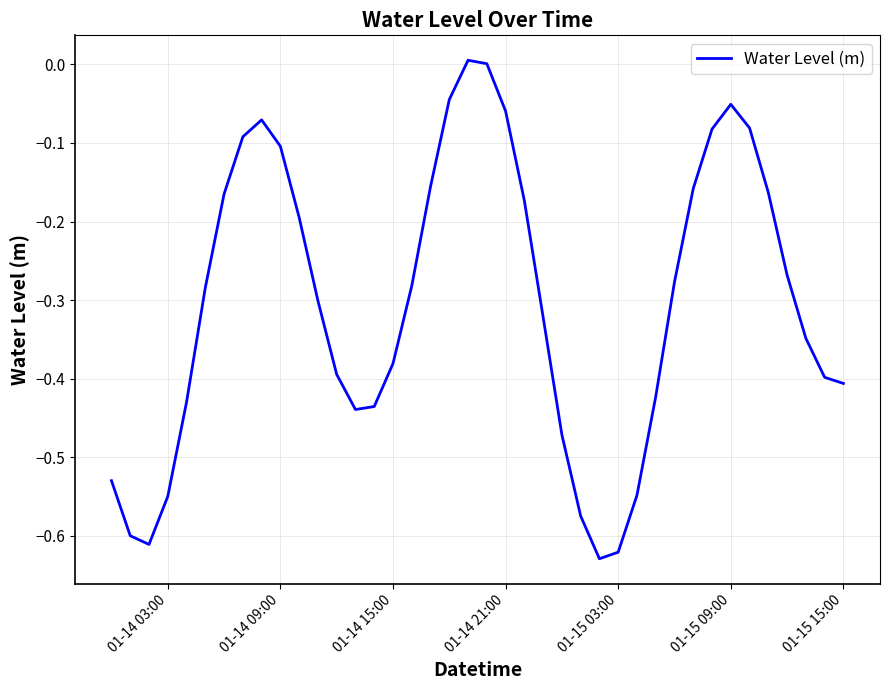

The value at 01-14 15:00 is -0.6. True or false?

False